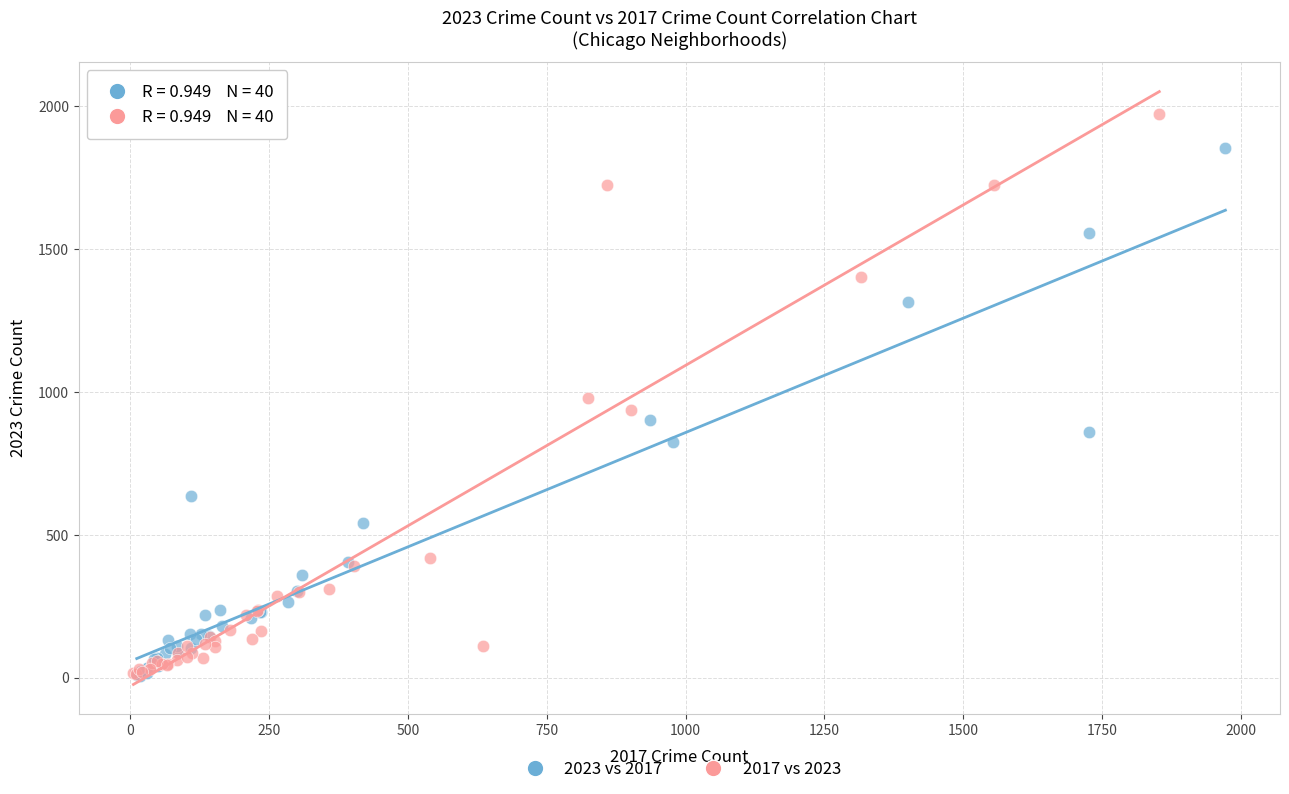

Which series contains the highest Y value?

2017 vs 2023